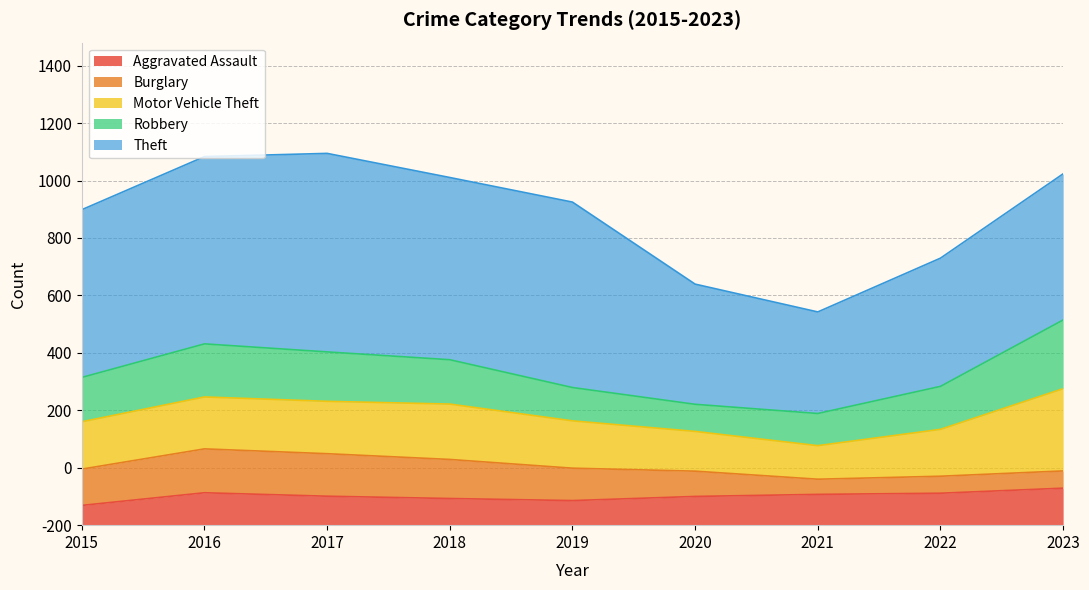

How many categories are shown in the chart?

9